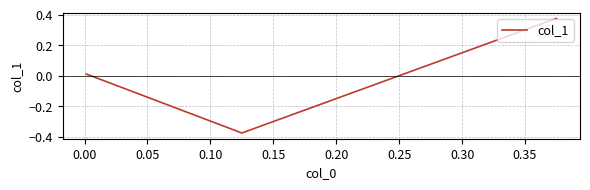

What position from the left is 0.05?

3